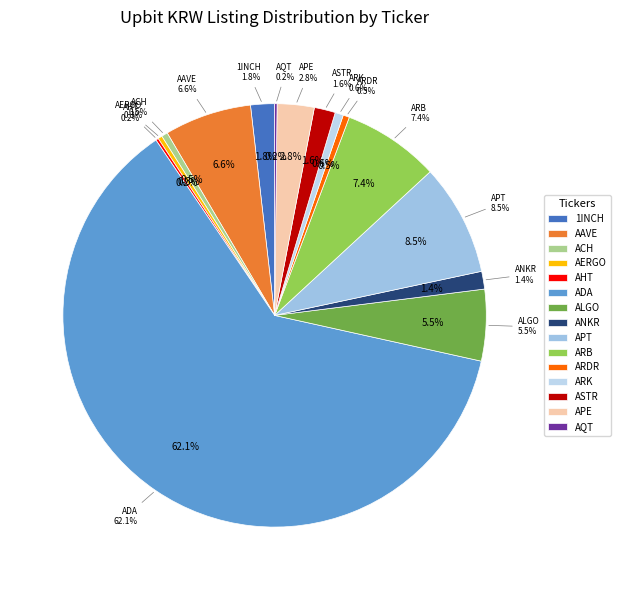

How many slices are in this pie chart?

15